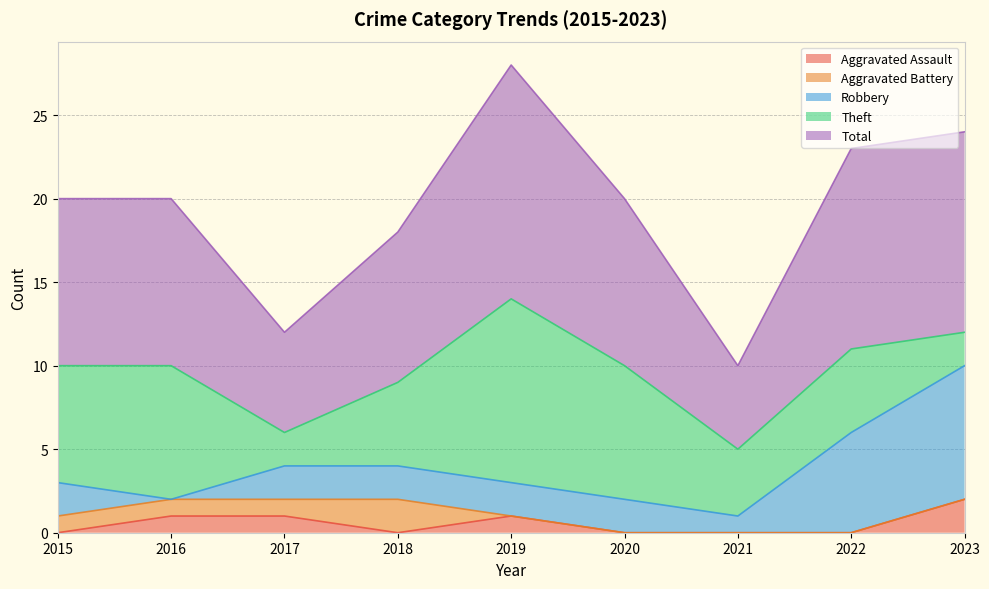

What is the value of the Total point at the 4th from the left?

9